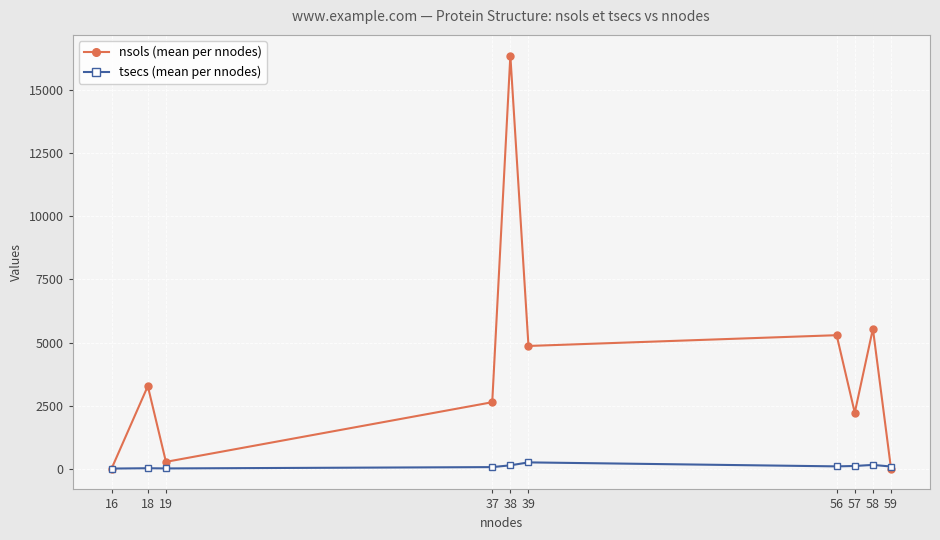

What is the value of the nsols (mean per nnodes) point at the 1st from the left?

4.0